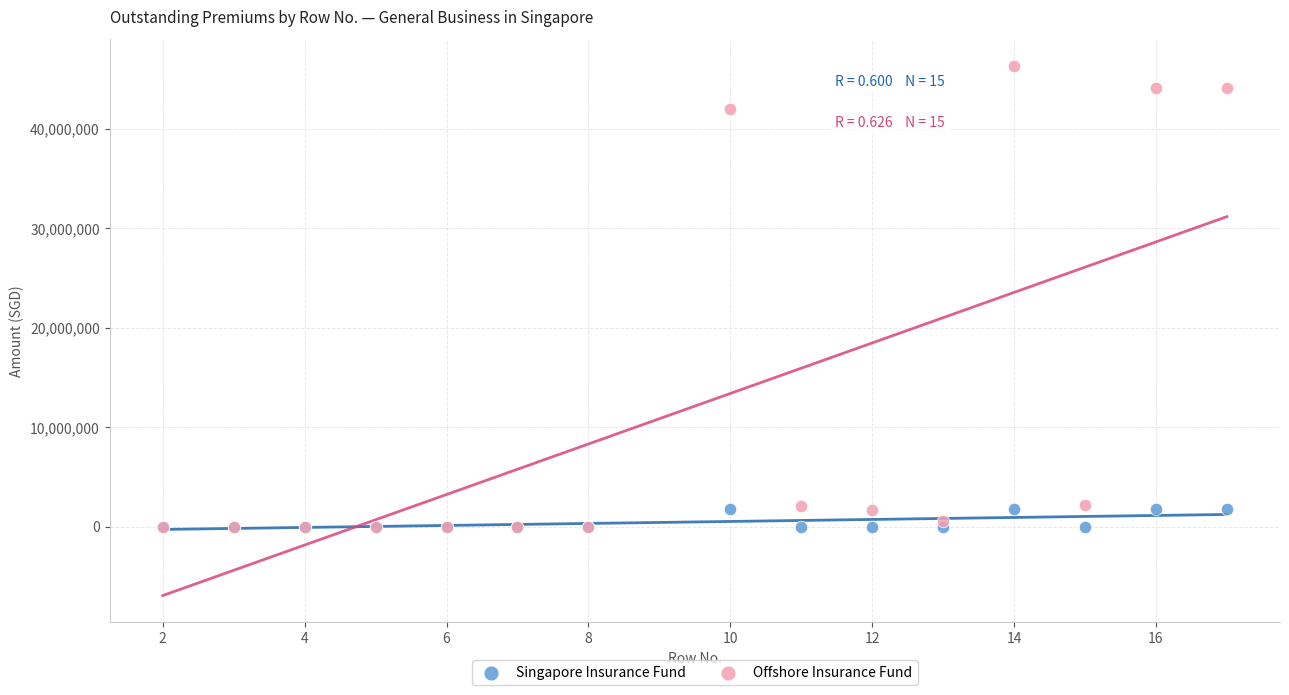

Which series contains the highest Y value?

Offshore Insurance Fund